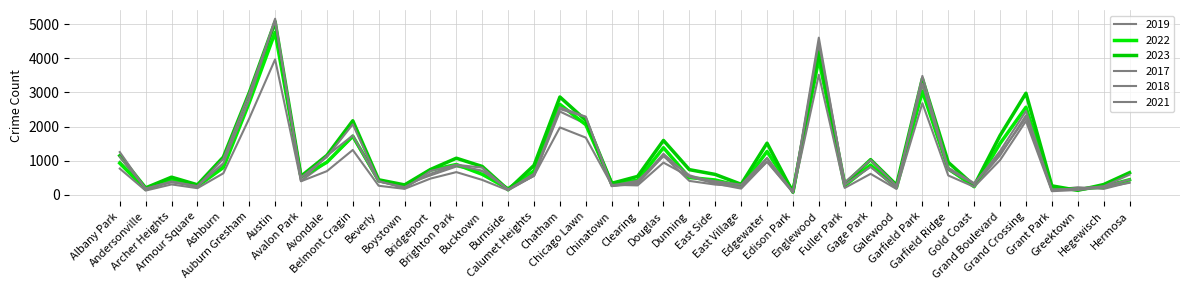

What is the label of the 12th point from the left?

Boystown